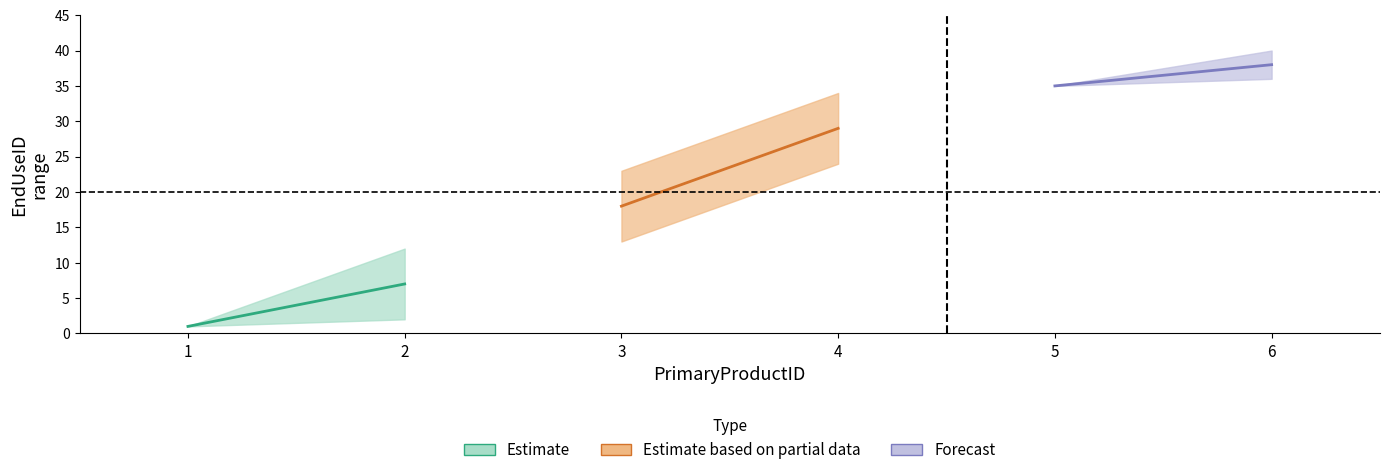

Does the chart display data point markers on the line(s)?

No